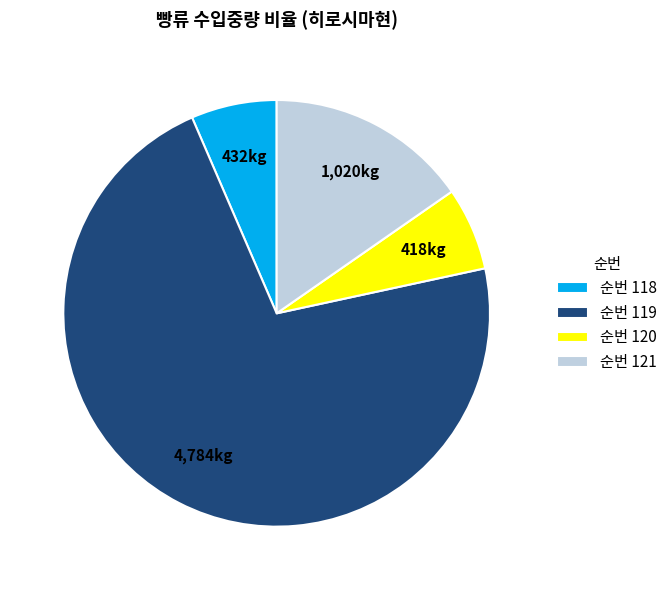

Between 순번 121 and 순번 118, which is larger?

순번 121